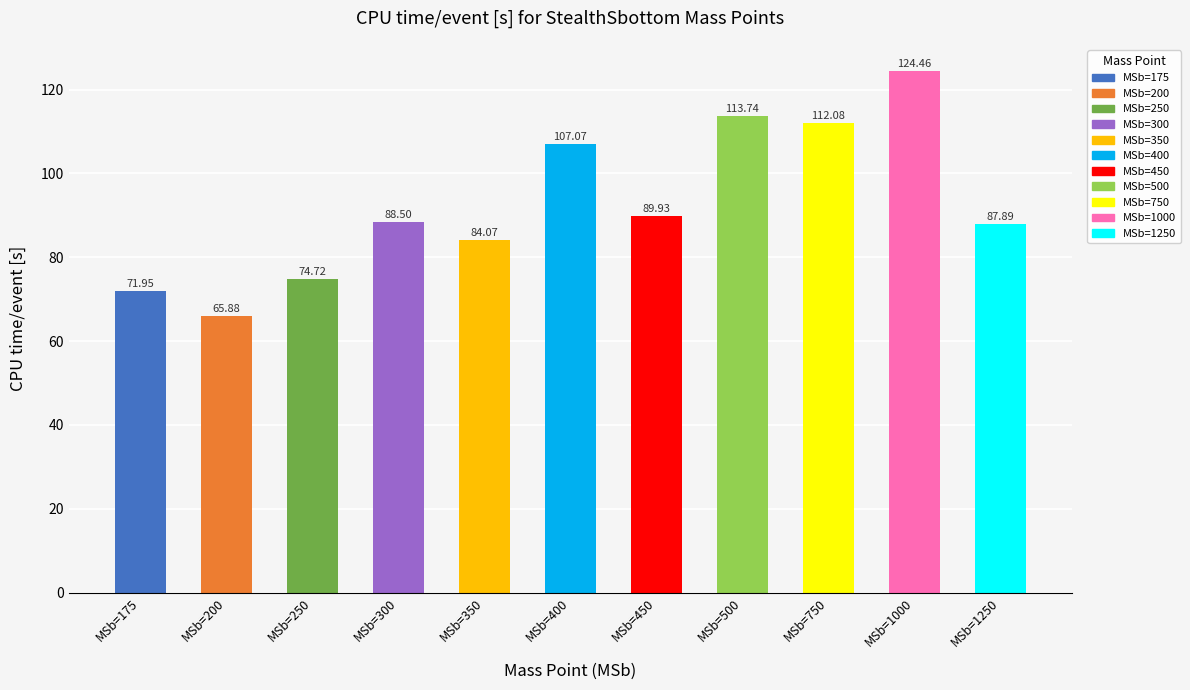

True or false: the data shows 71.9 at MSb=175.

True